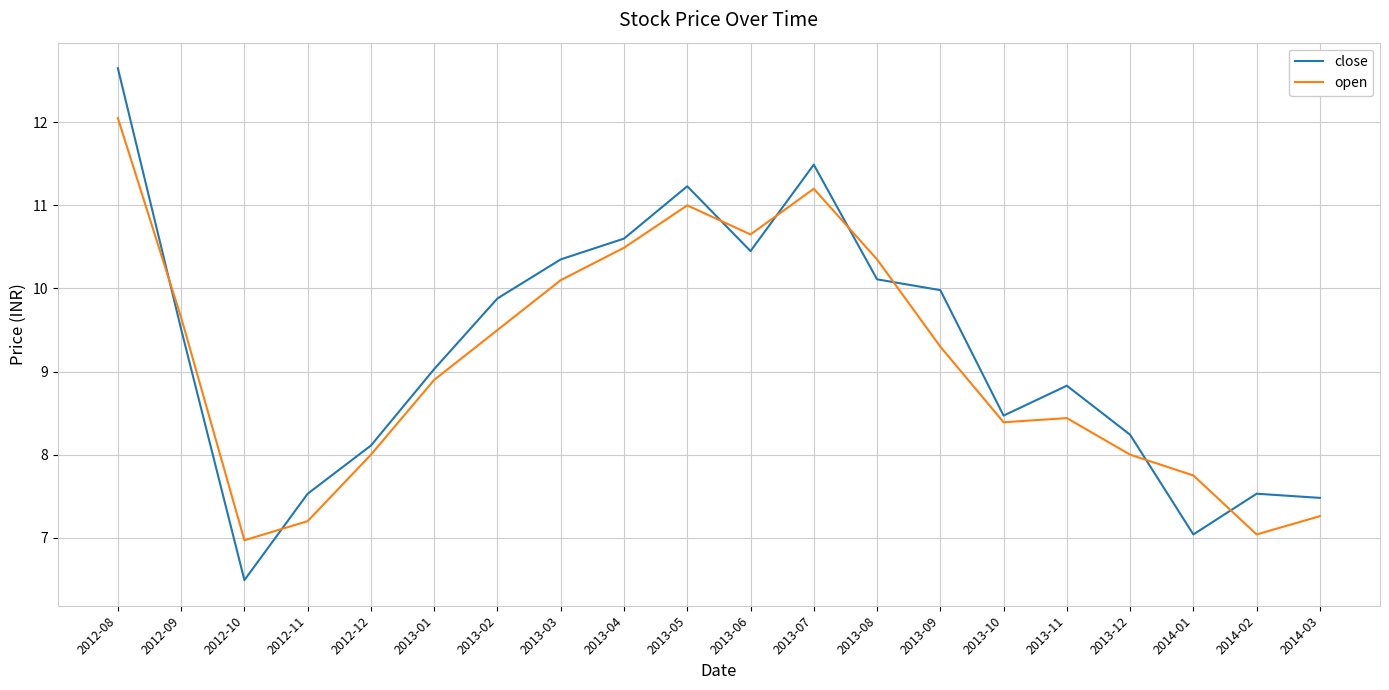

True or false: close has a value of 8.2 at 2013-12.

True